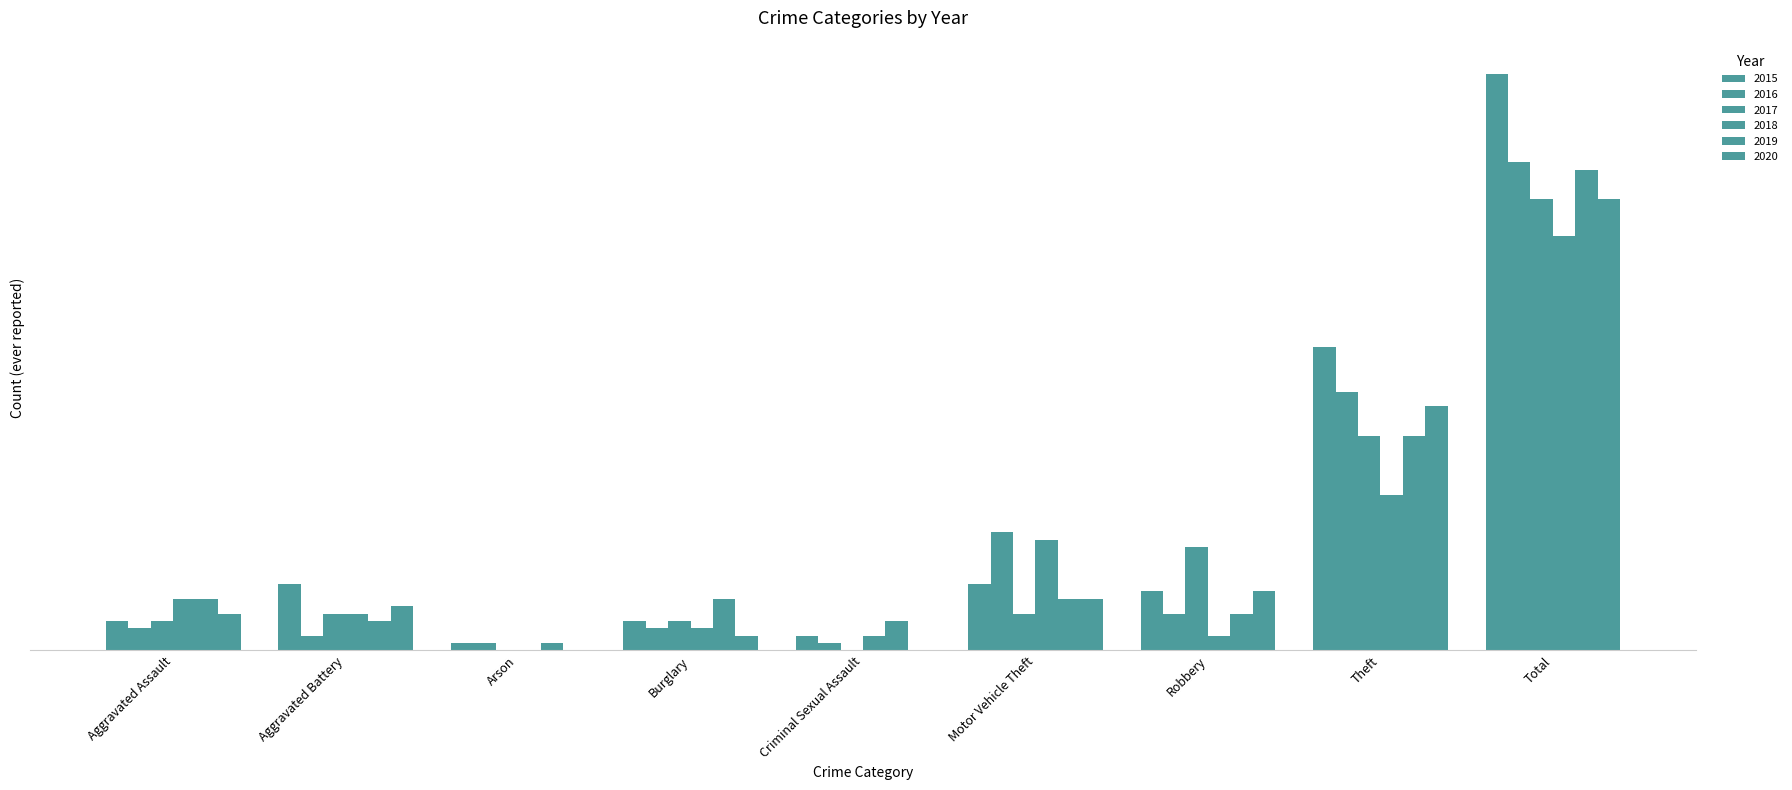

How many bars are there in total?

54